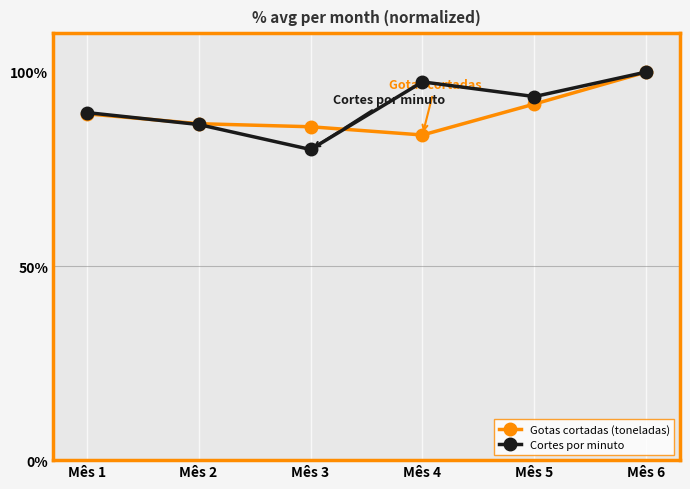

Rank the categories by Cortes por minuto value from highest to lowest.

Mês 6, Mês 4, Mês 5, Mês 1, Mês 2, Mês 3